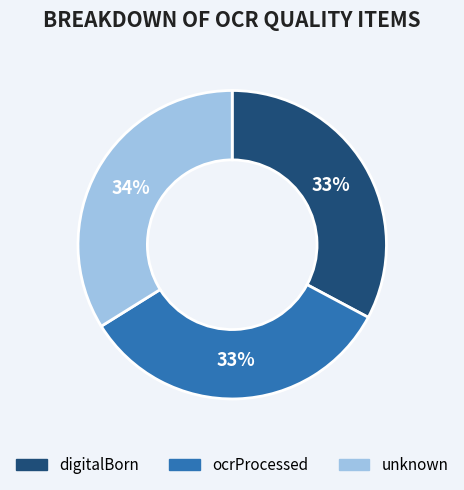

Approximately how many times larger is the value at digitalBorn compared to ocrProcessed?

1.0